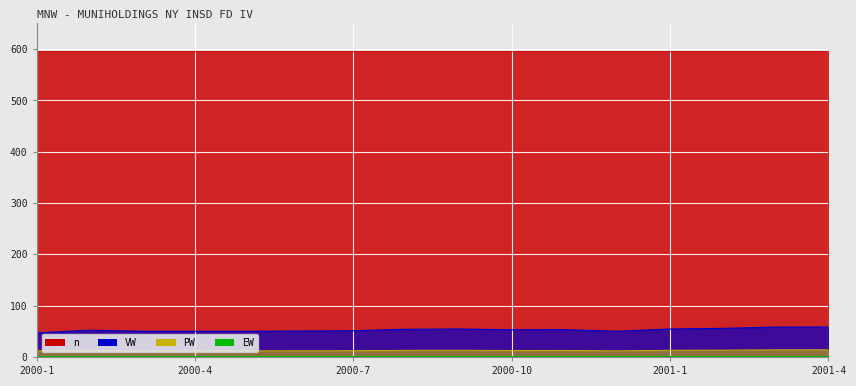

In PW, how many points are higher than both neighbors (excluding endpoints)?

3